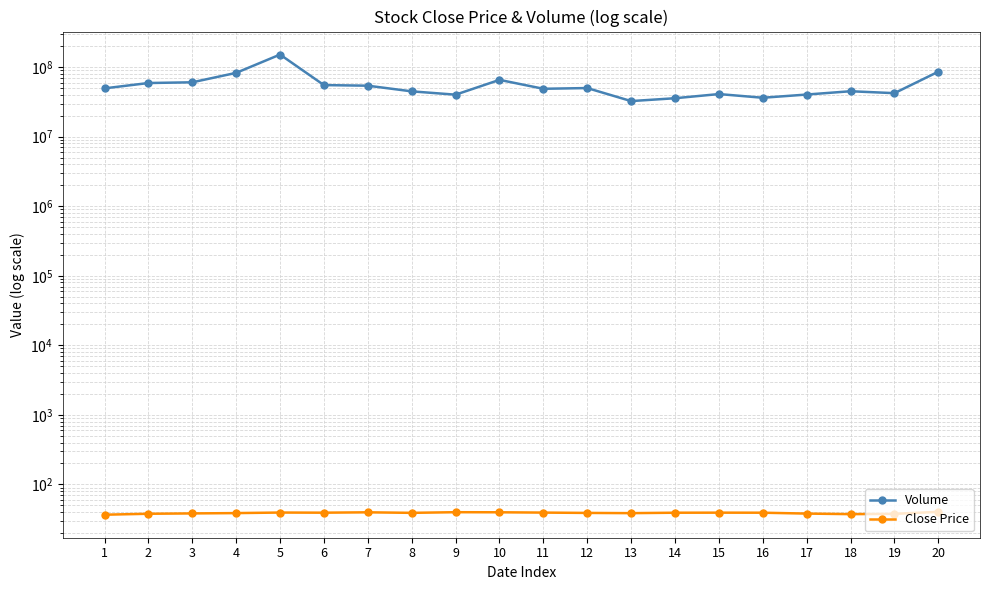

Read the Volume value at 8.

44854800.0